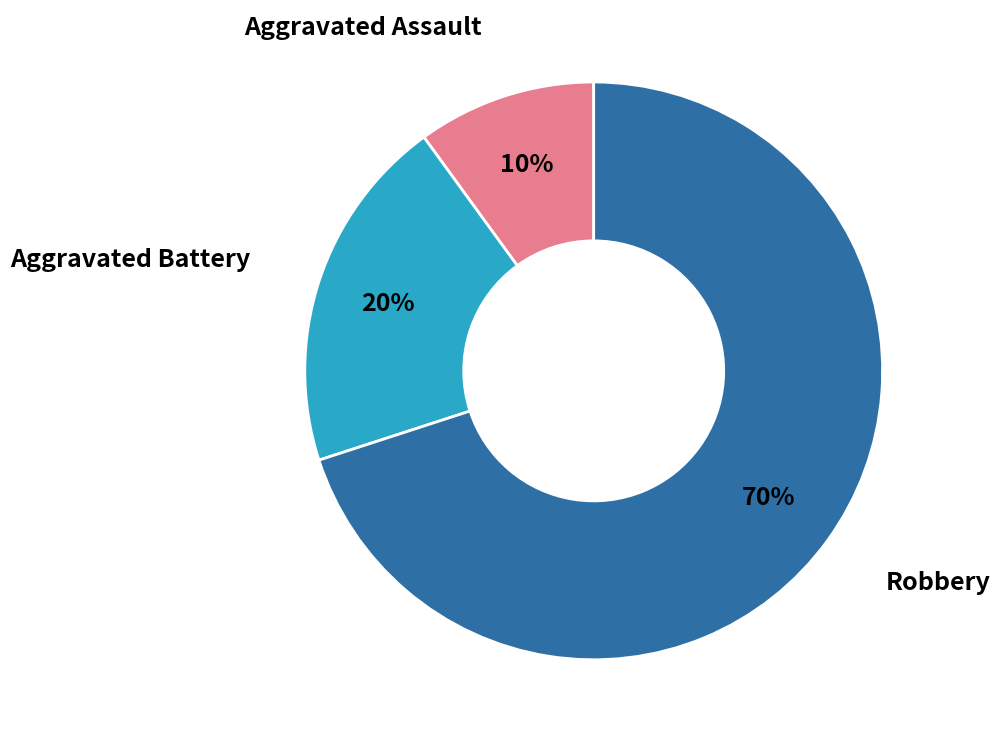

To the nearest percent, what is the difference between the largest and smallest slice percentages?

60%